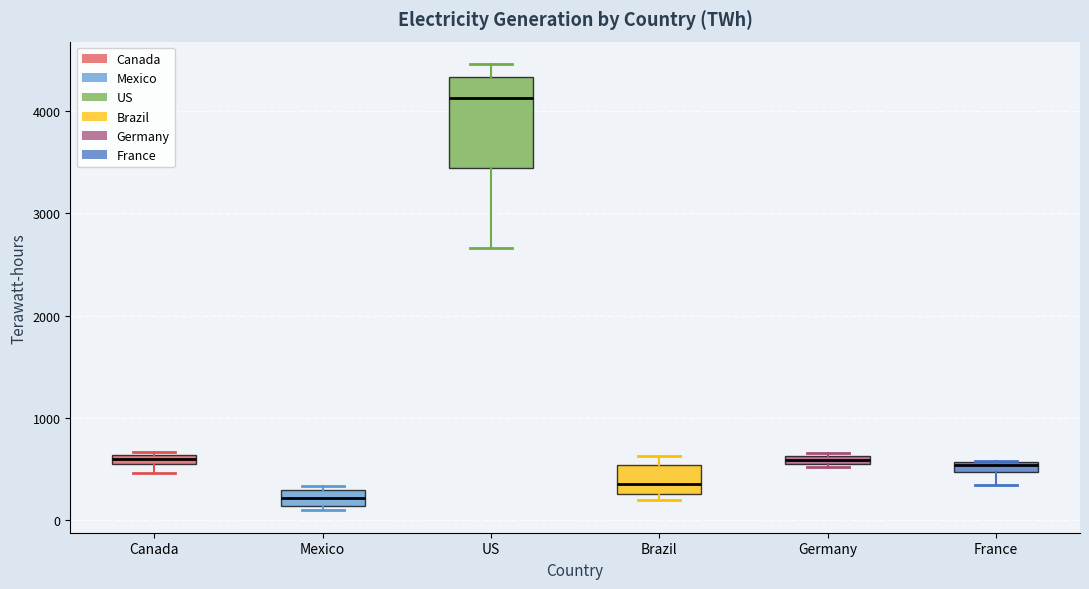

Which box has the lowest median line?

Mexico